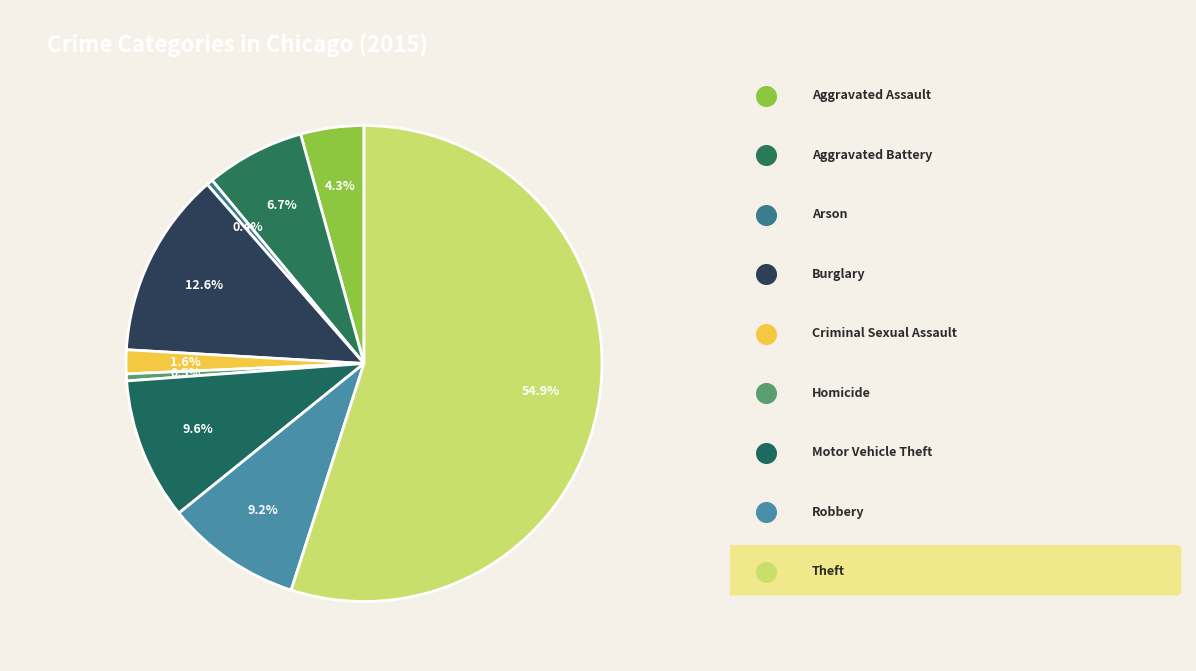

What is the largest slice in the pie chart?

Theft